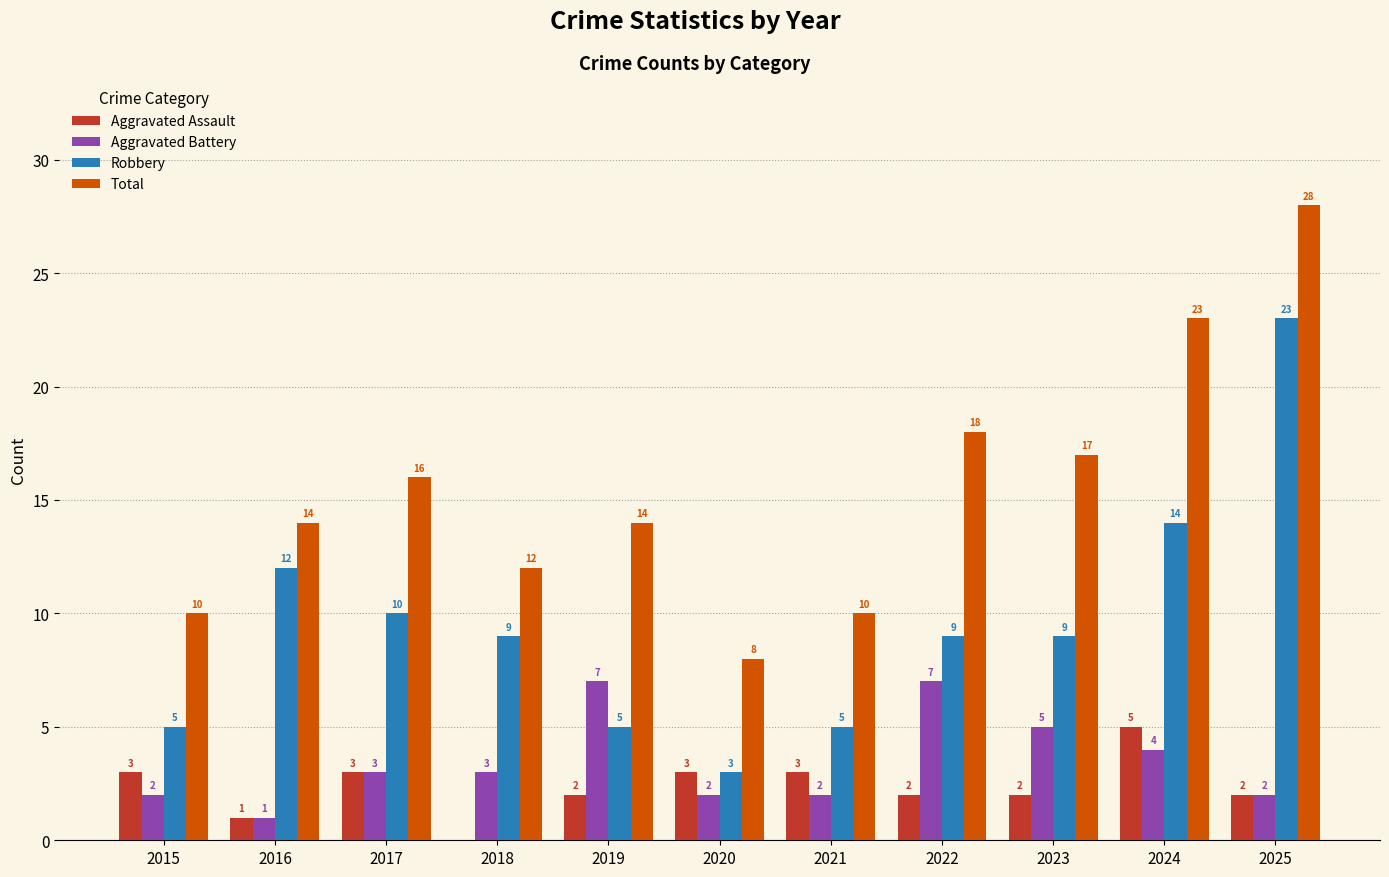

Reading right to left, list all the values displayed in this chart.

Aggravated Assault: 2	5	2	2	3	3	2	0	3	1	3
Aggravated Battery: 2	4	5	7	2	2	7	3	3	1	2
Robbery: 23	14	9	9	5	3	5	9	10	12	5
Total: 28	23	17	18	10	8	14	12	16	14	10